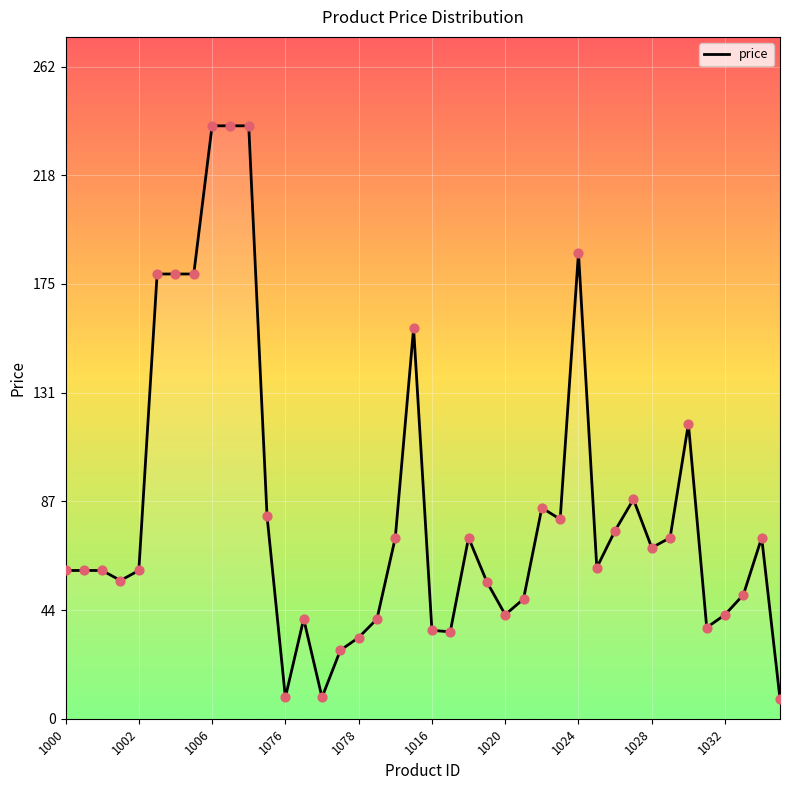

What is the minimum value shown in the chart?

8.0